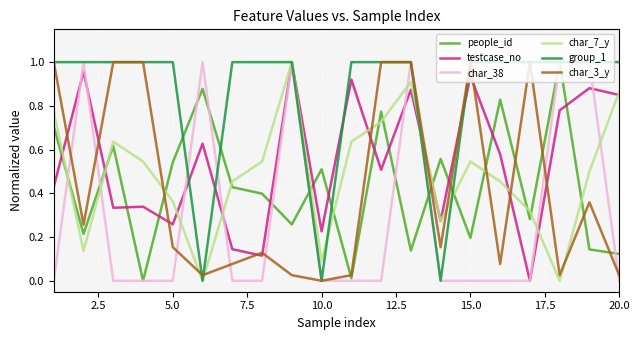

Does the chart have visible grid lines?

Yes